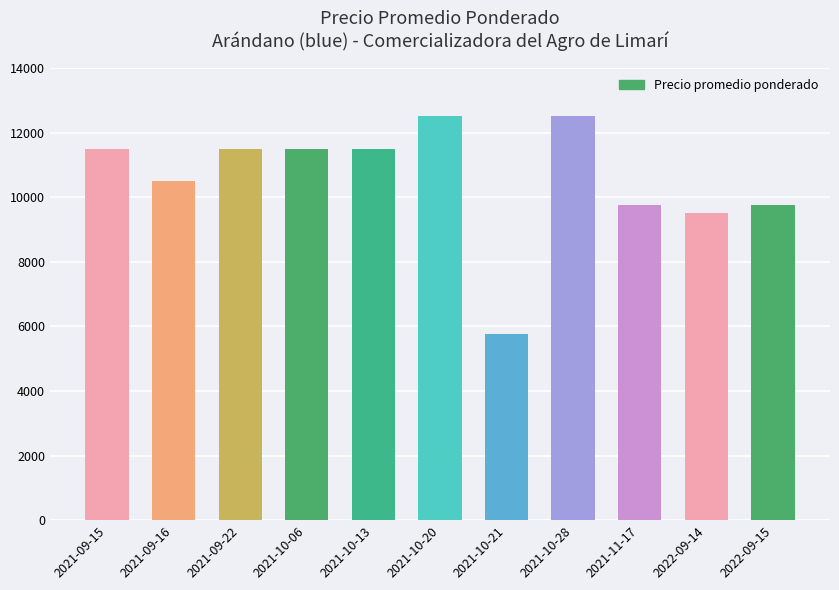

At which label does the data first exceed 11500?

2021-10-20